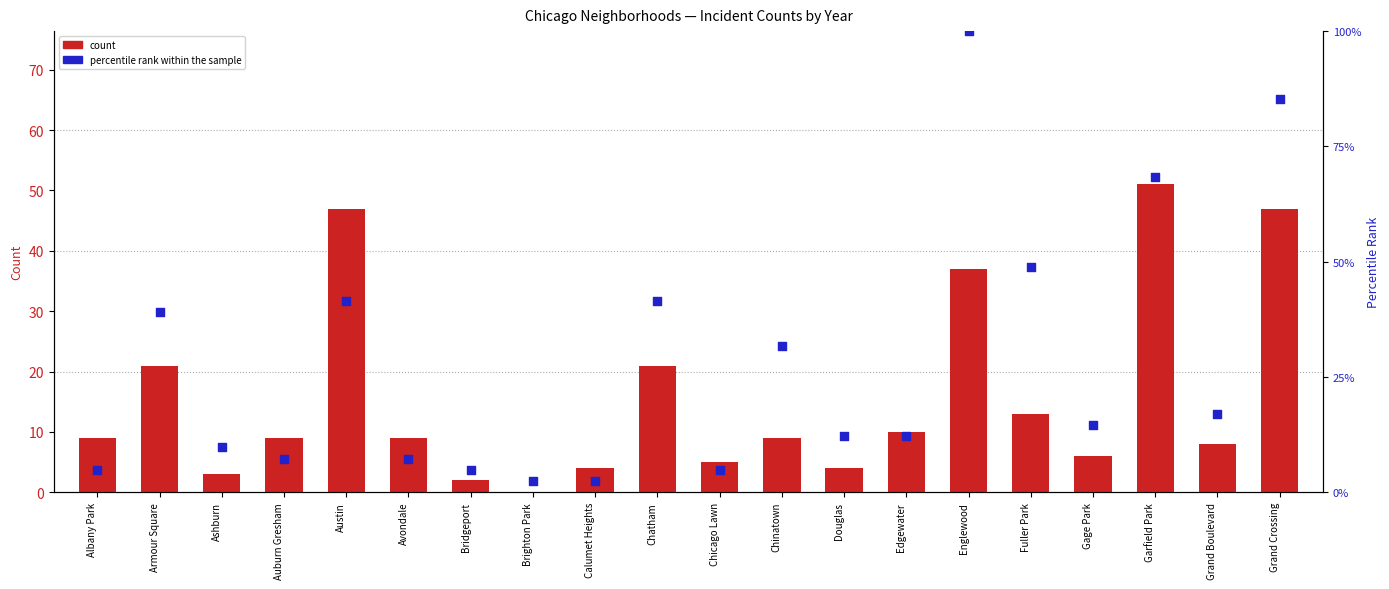

Which series reaches the maximum Y coordinate?

percentile rank within the sample